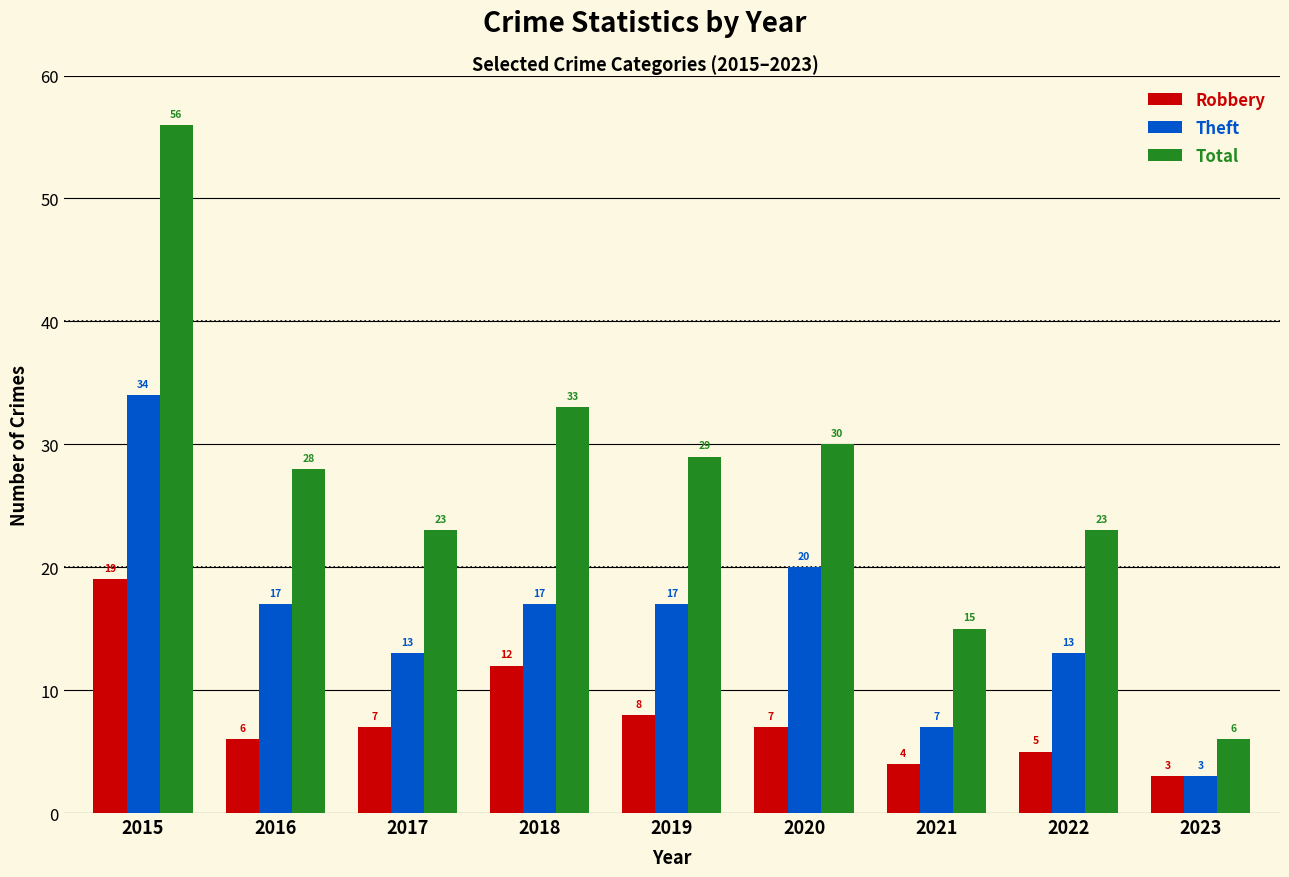

Is it true that Theft equals 13 at 2022?

True